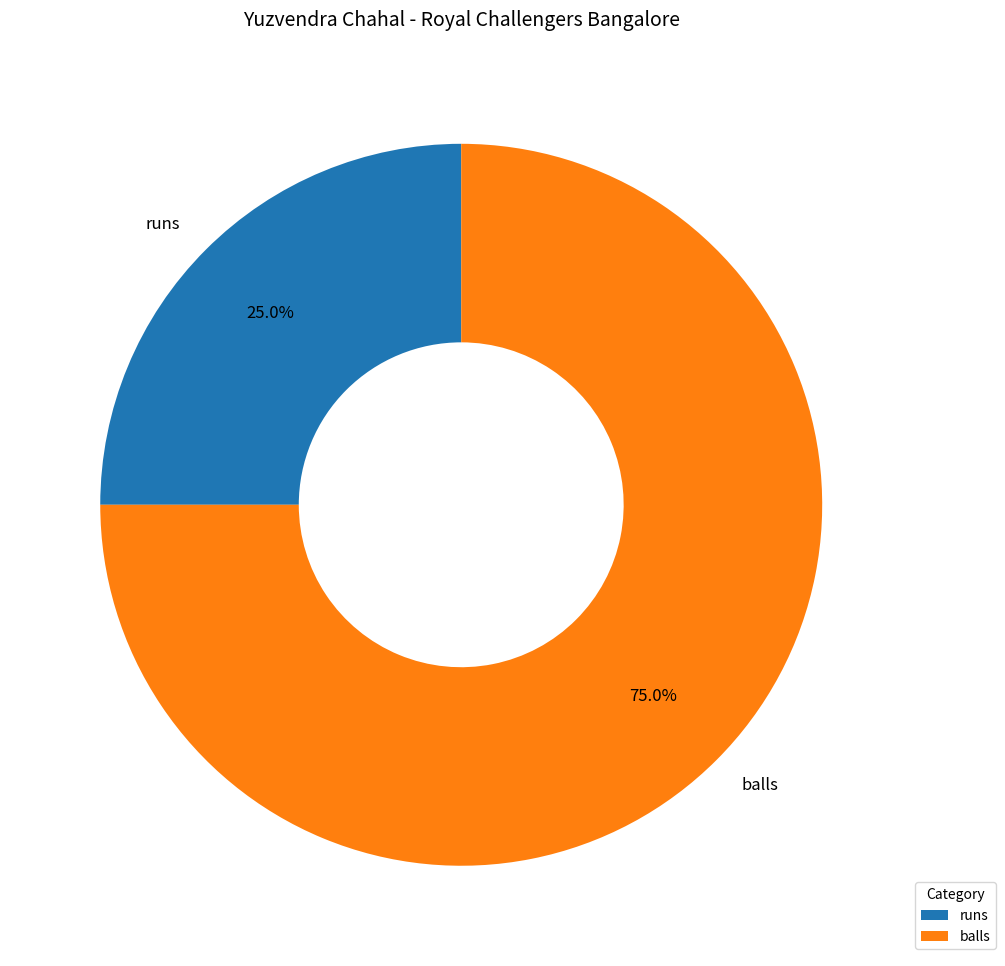

Rank the categories by value from highest to lowest.

balls, runs